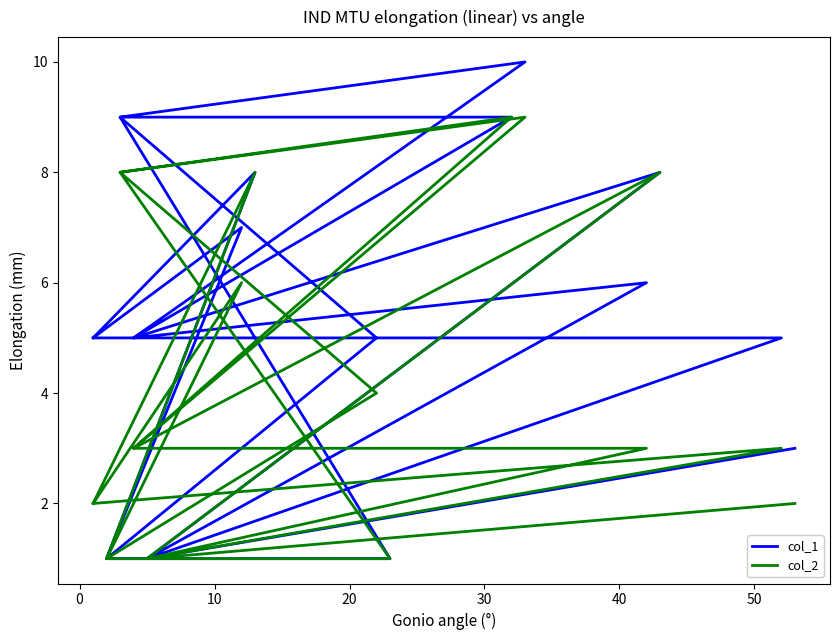

What are all the series names shown in the legend?

col_1, col_2